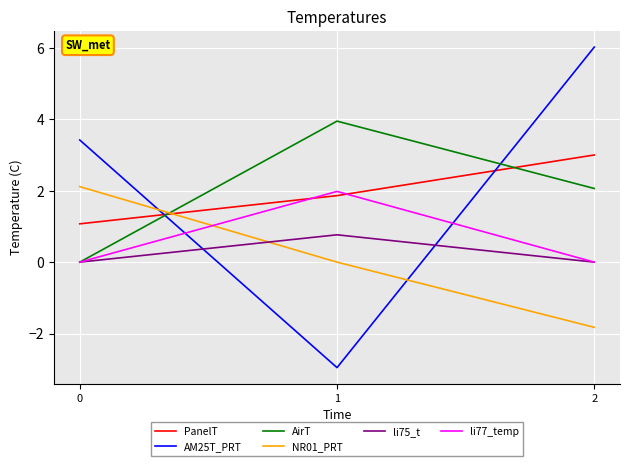

Is the value of AM25T_PRT at 0 greater than the value of AirT at 0?

Yes